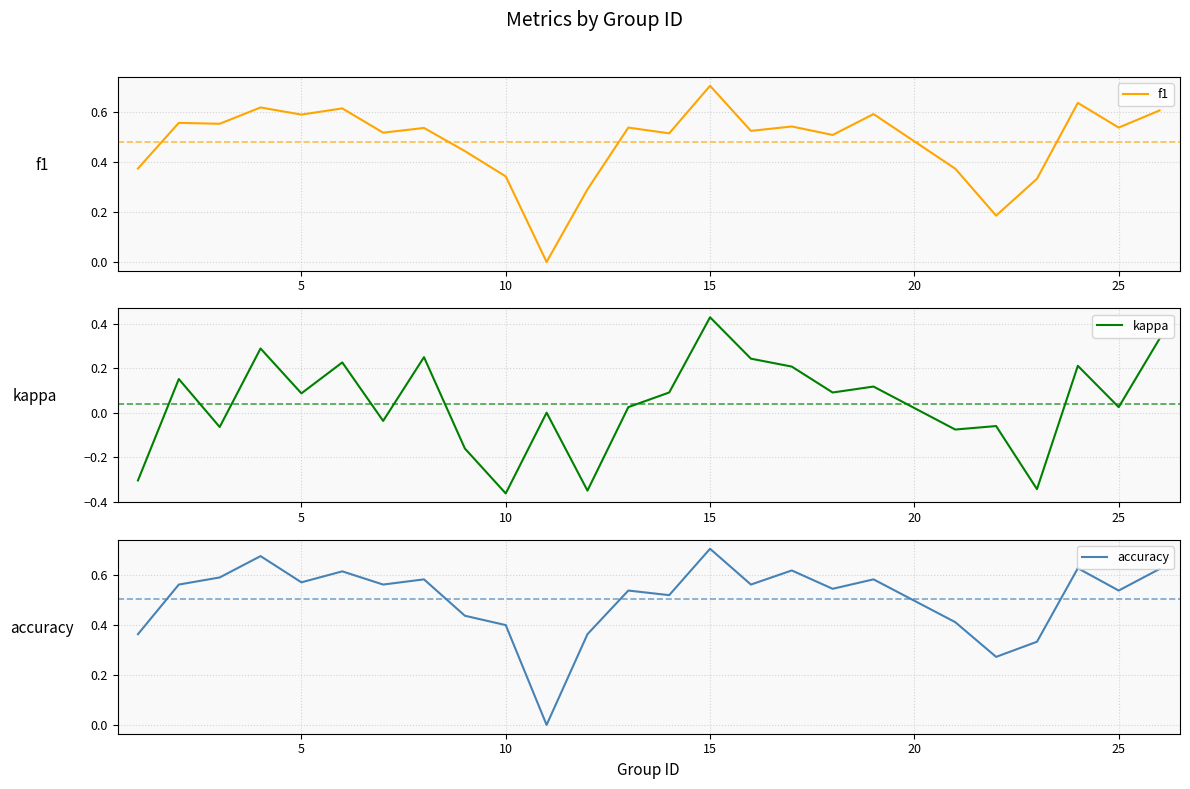

Count the number of data series in this chart.

3